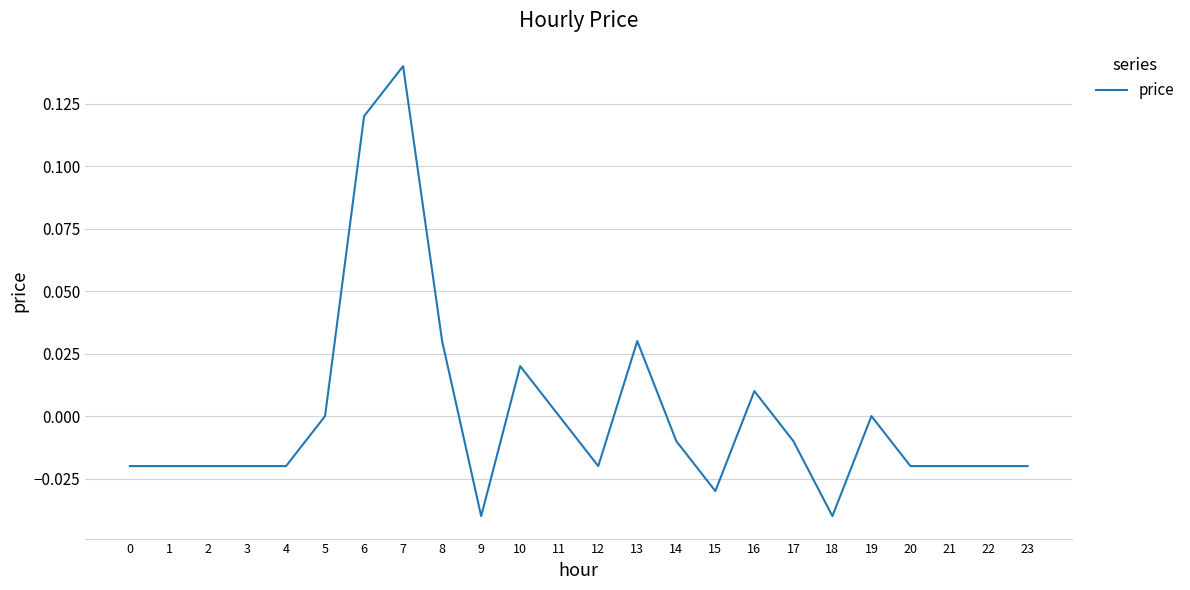

The chart shows a value of 0.0 at 7. True or false?

False